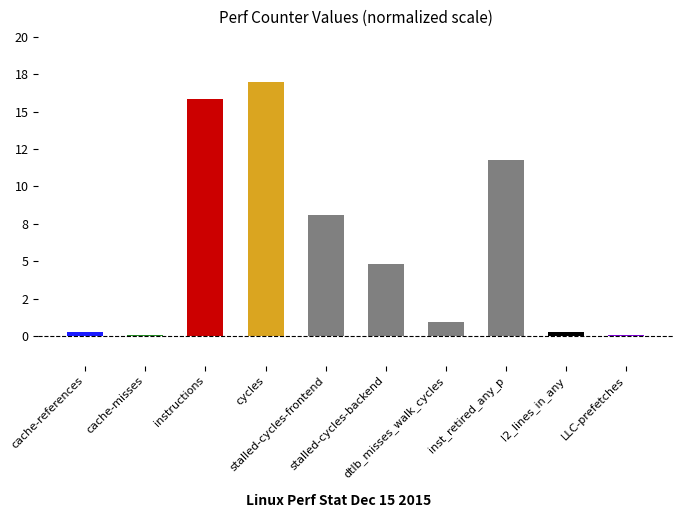

What is the approximate value at cache-references?

0.2